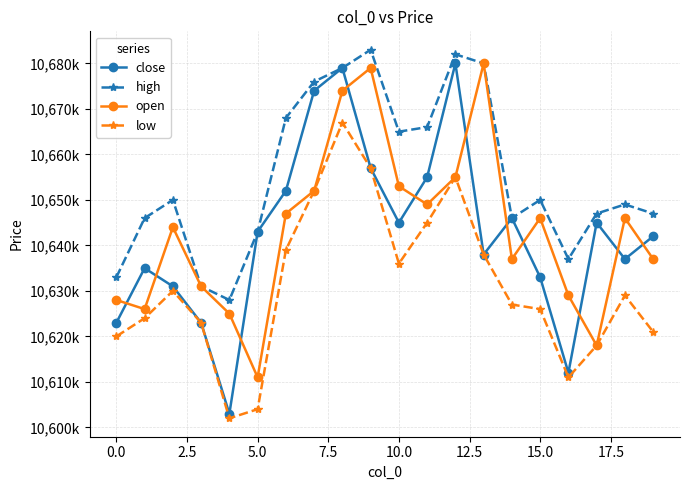

In open, how many points are lower than both neighbors (excluding endpoints)?

5